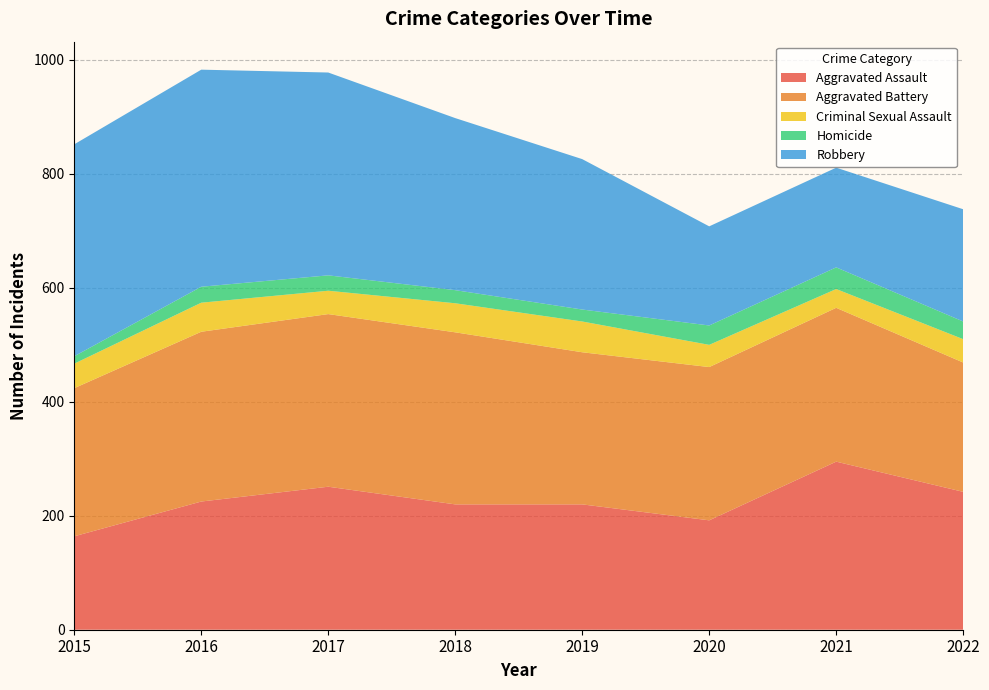

Reading left to right, extract all data points from this chart.

Aggravated Assault: 2015=164	2016=225	2017=251	2018=220	2019=220	2020=192	2021=295	2022=242
Aggravated Battery: 2015=260	2016=298	2017=303	2018=302	2019=267	2020=269	2021=270	2022=227
Criminal Sexual Assault: 2015=43	2016=51	2017=41	2018=51	2019=54	2020=39	2021=33	2022=41
Homicide: 2015=13	2016=28	2017=27	2018=23	2019=21	2020=34	2021=38	2022=31
Robbery: 2015=372	2016=381	2017=356	2018=302	2019=264	2020=174	2021=175	2022=197